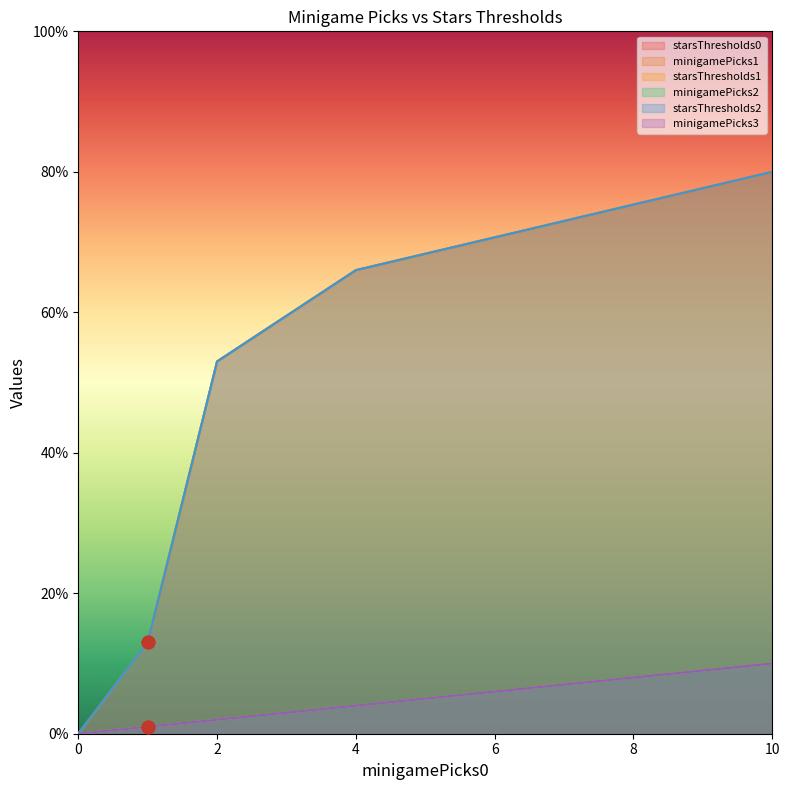

Which series has the widest spread of Y values?

starsThresholds0